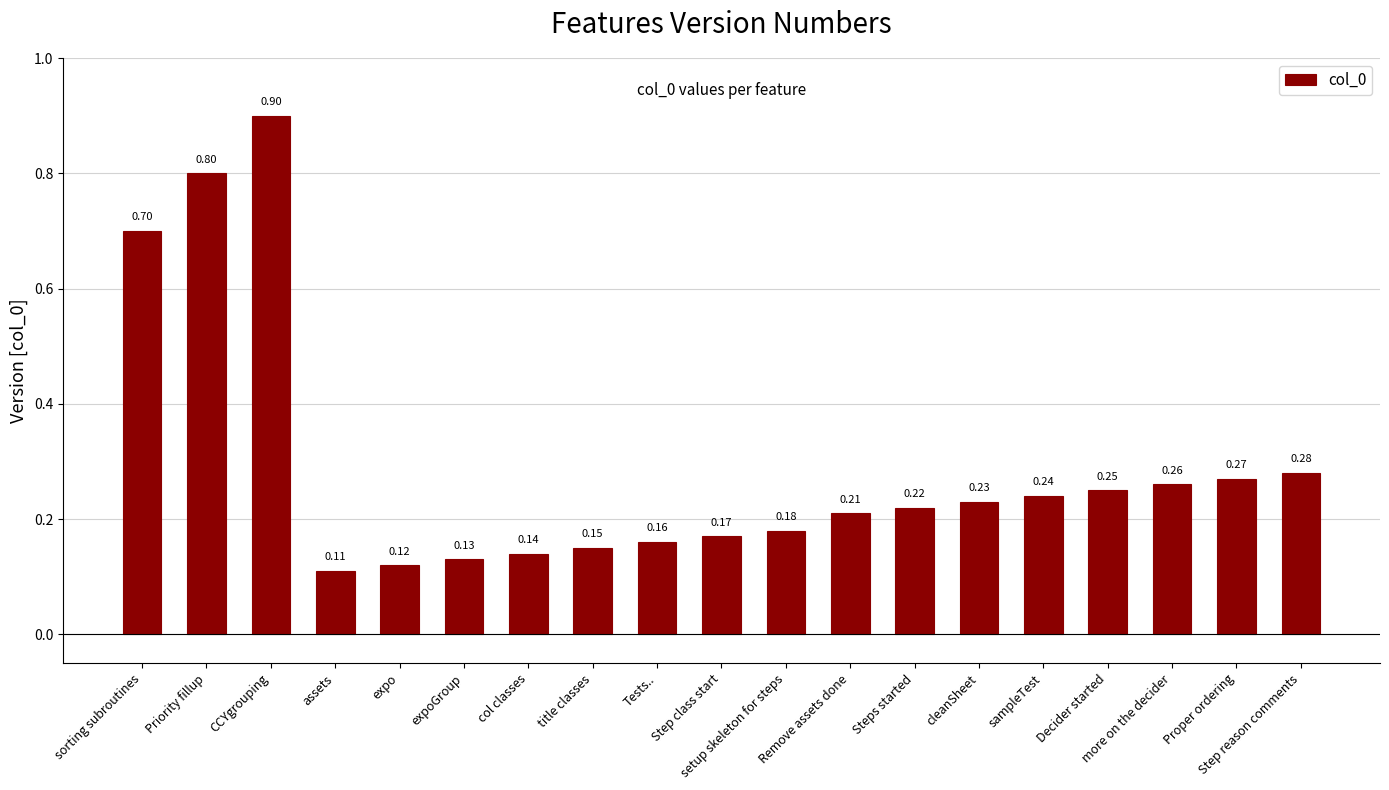

What is the change in value from Step class start to more on the decider?

+0.1